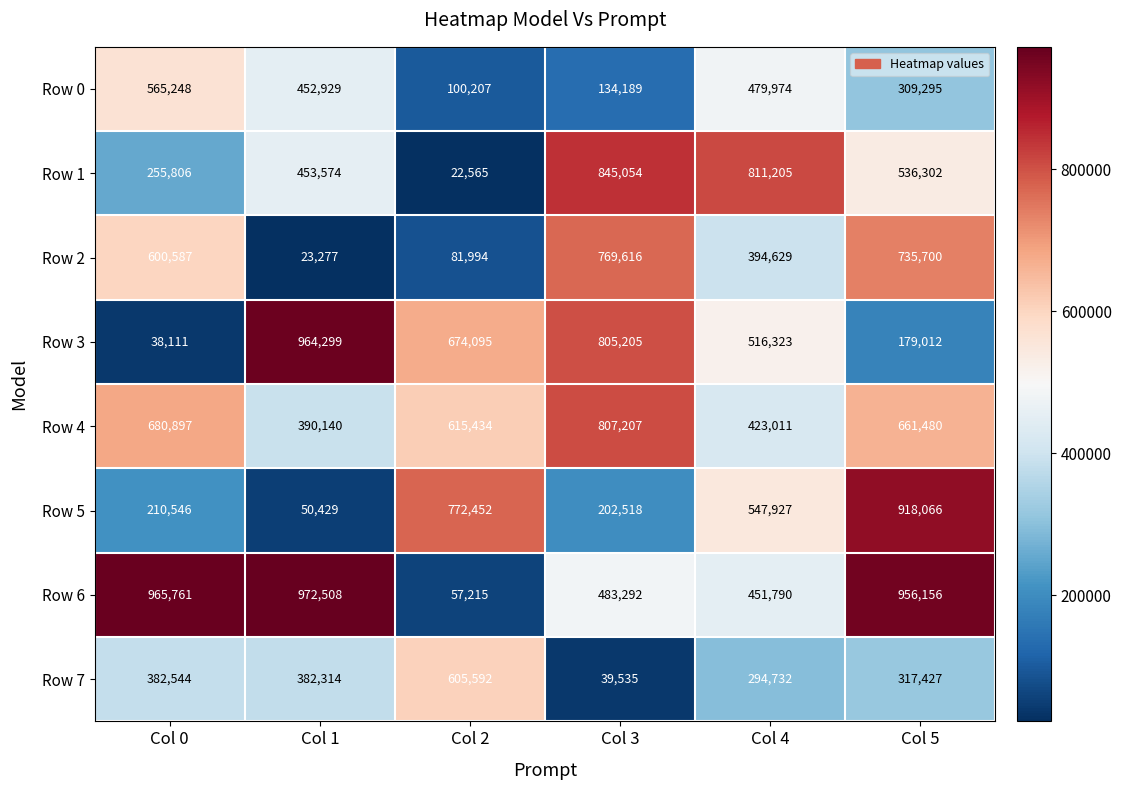

At which label is Row 1 closest to 433809?

Col 1